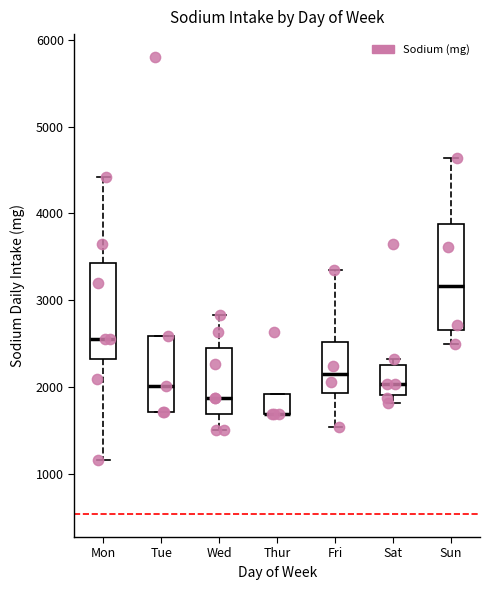

Reading left to right, transcribe this box plot: for each box, give where its median line is, the range the box spans, and where its two whiskers end, as read against the y-axis. The values are not printed on the chart, so give them approximately, as read against the axis.

Mon: median 2600, box 2300 to 3400, whiskers 1200 to 4400
Tue: median 2000, box 1700 to 2600, whiskers 1700 to 2600
Wed: median 1900, box 1700 to 2500, whiskers 1500 to 2800
Thur: median 1700 (drawn on the box's lower edge), box 1700 to 1900, whiskers 1700 to 1900
Fri: median 2200, box 1900 to 2500, whiskers 1500 to 3300
Sat: median 2000, box 1900 to 2300, whiskers 1800 to 2300 (just above the box's upper edge)
Sun: median 3200, box 2700 to 3900, whiskers 2500 to 4600